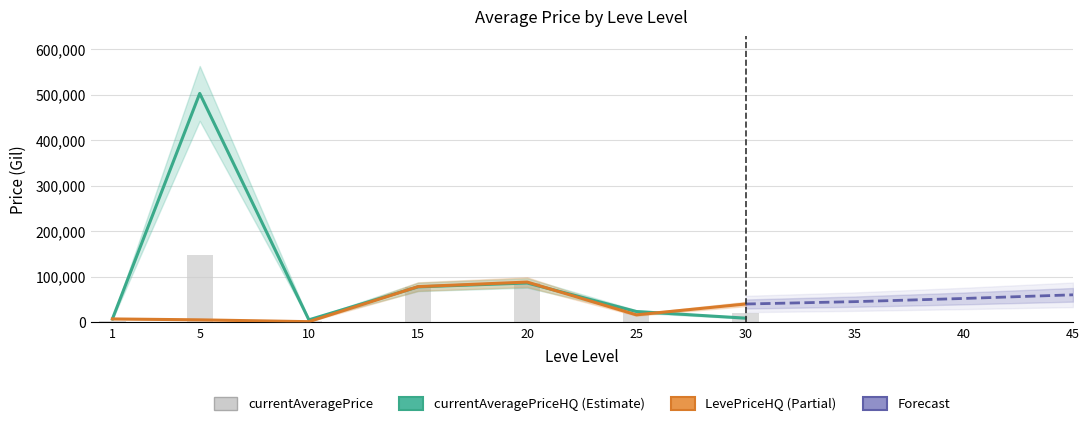

Rank the series at 5 from highest to lowest value.

currentAveragePriceHQ, currentAveragePrice, LevePriceHQ